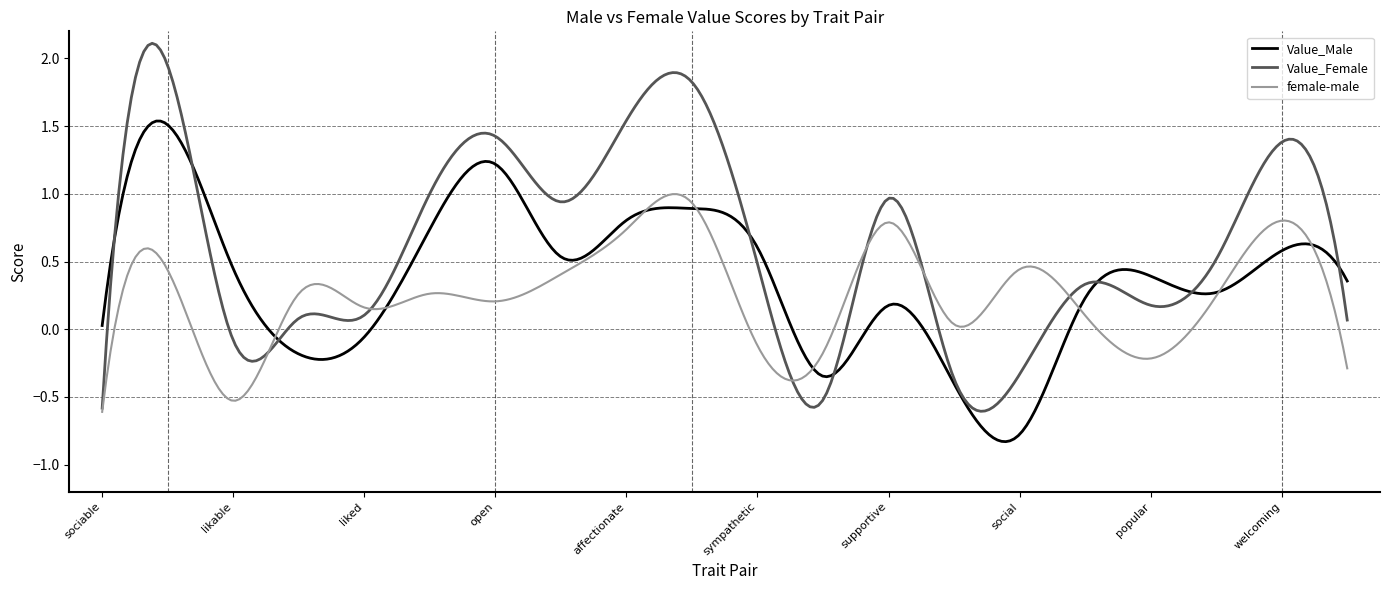

Which series has the widest spread of values?

Value_Female